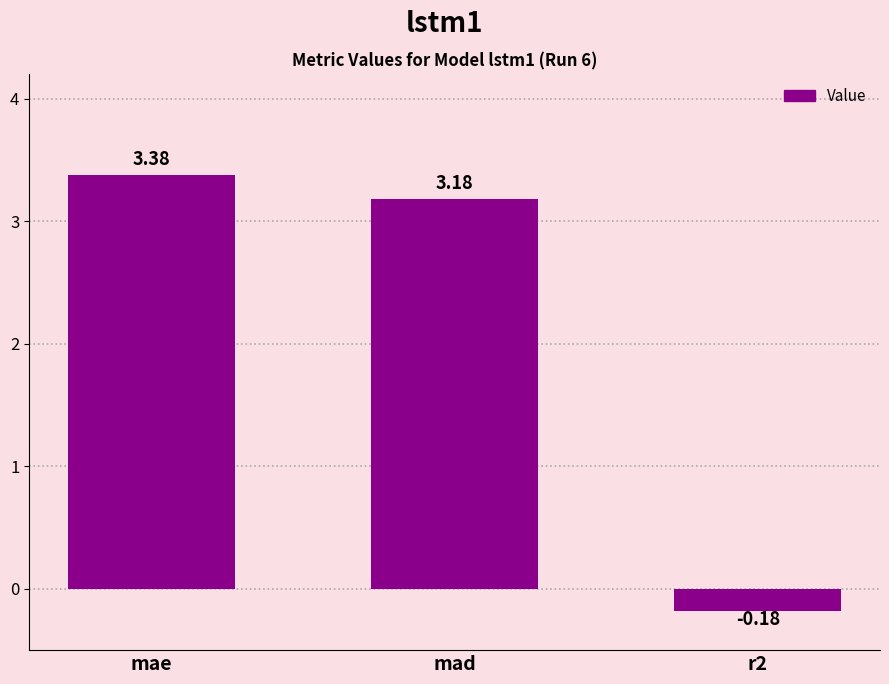

What is the ratio of the value at mae to the value at mad?

1.1